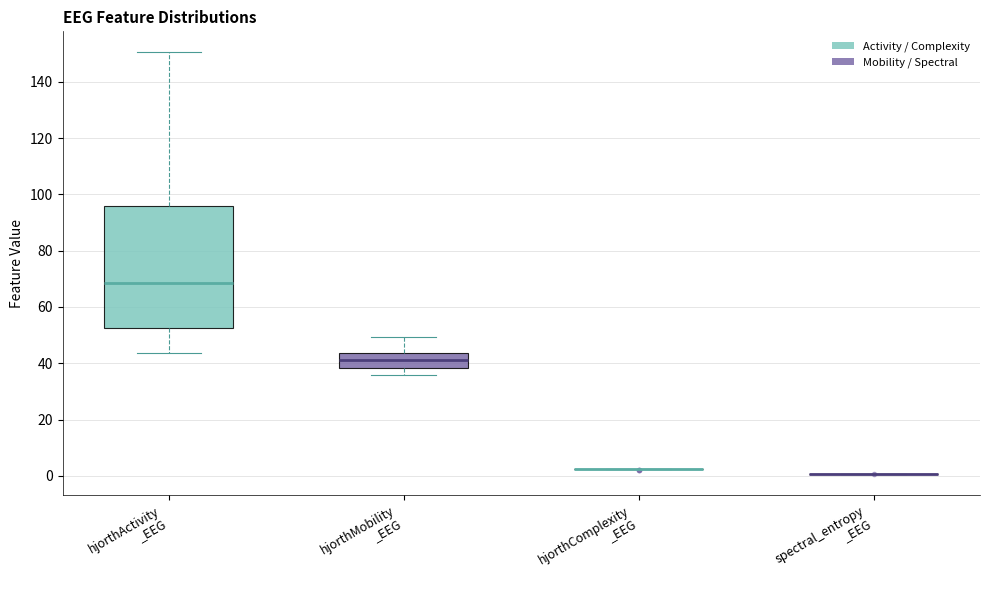

Reading left to right, transcribe this box plot: for each box, give where its median line is, the range the box spans, and where its two whiskers end, as read against the y-axis. The values are not printed on the chart, so give them approximately, as read against the axis.

hjorthActivity _EEG: median 68, box 52 to 96, whiskers 44 to 150
hjorthMobility _EEG: median 42, box 38 to 44, whiskers 36 to 50
hjorthComplexity _EEG: box collapsed to a line at 2, whiskers 2 to 2
spectral_entropy _EEG: box collapsed to a line at 0, whiskers 0 to 0